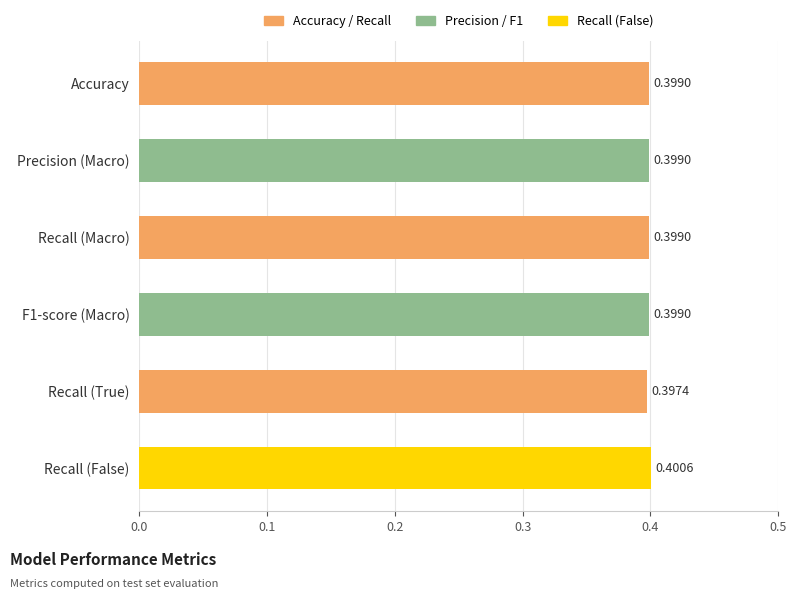

Which has a higher value, Precision (Macro) or Recall (True)?

Precision (Macro)